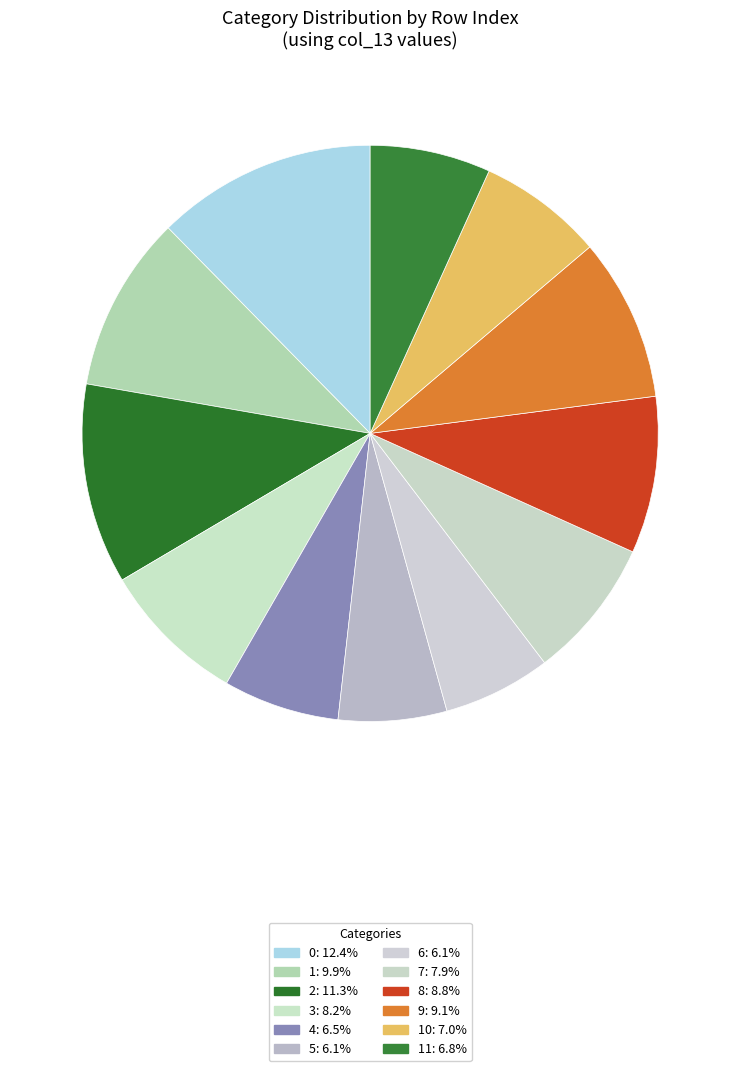

To the nearest percent, what is the average slice percentage?

8%